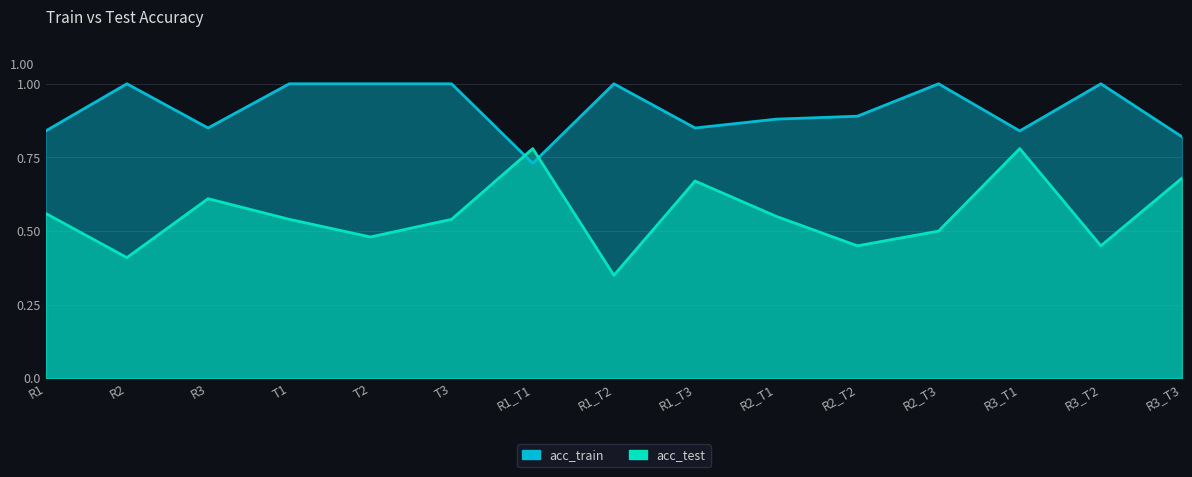

At which category is the sum across all series the highest?

R3_T1